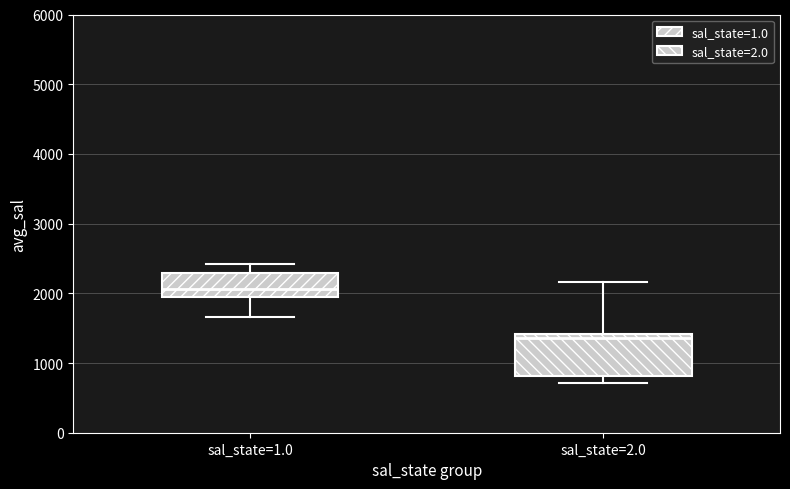

Reading left to right, transcribe this box plot: for each box, give where its median line is, the range the box spans, and where its two whiskers end, as read against the y-axis. The values are not printed on the chart, so give them approximately, as read against the axis.

sal_state=1.0: median 2100, box 1900 to 2300, whiskers 1700 to 2400
sal_state=2.0: median 1400 (just below the box's upper edge), box 800 to 1400, whiskers 700 to 2200